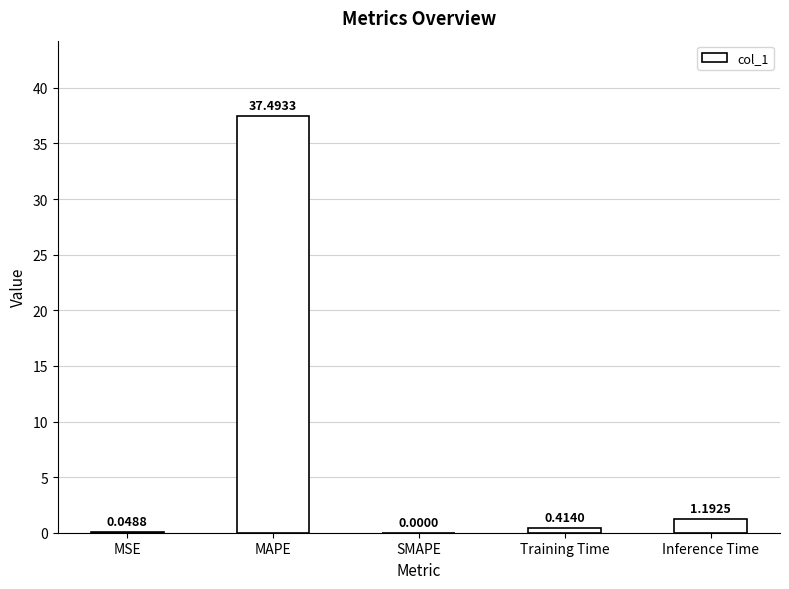

How many positive values are there?

4